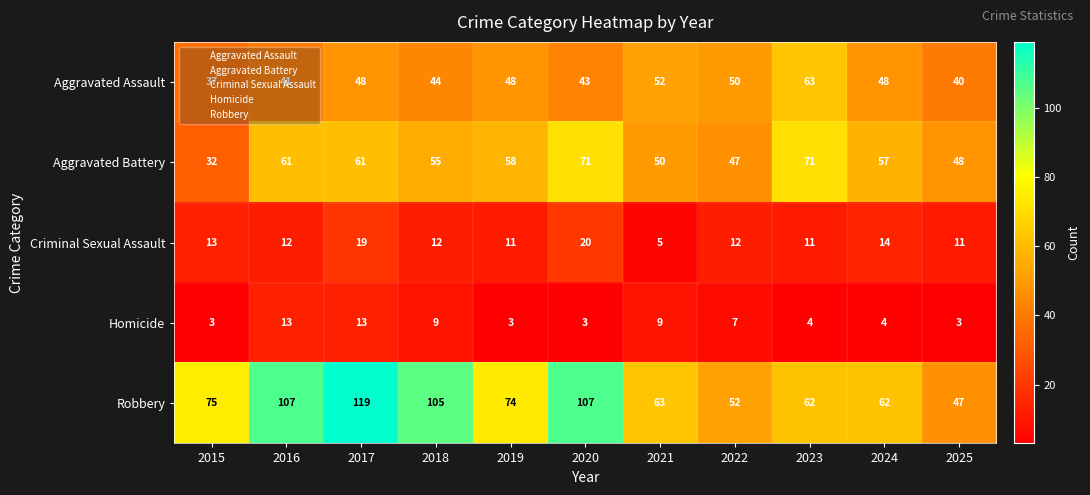

Read the Robbery value at 2022.

52